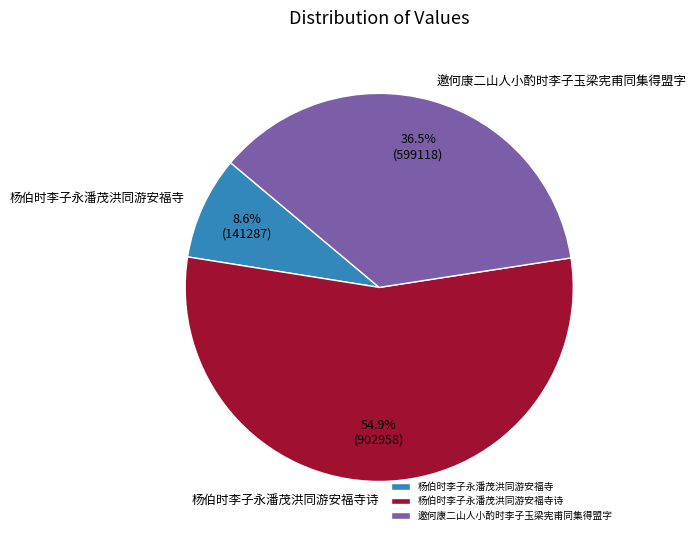

Count the number of slices in the pie.

3